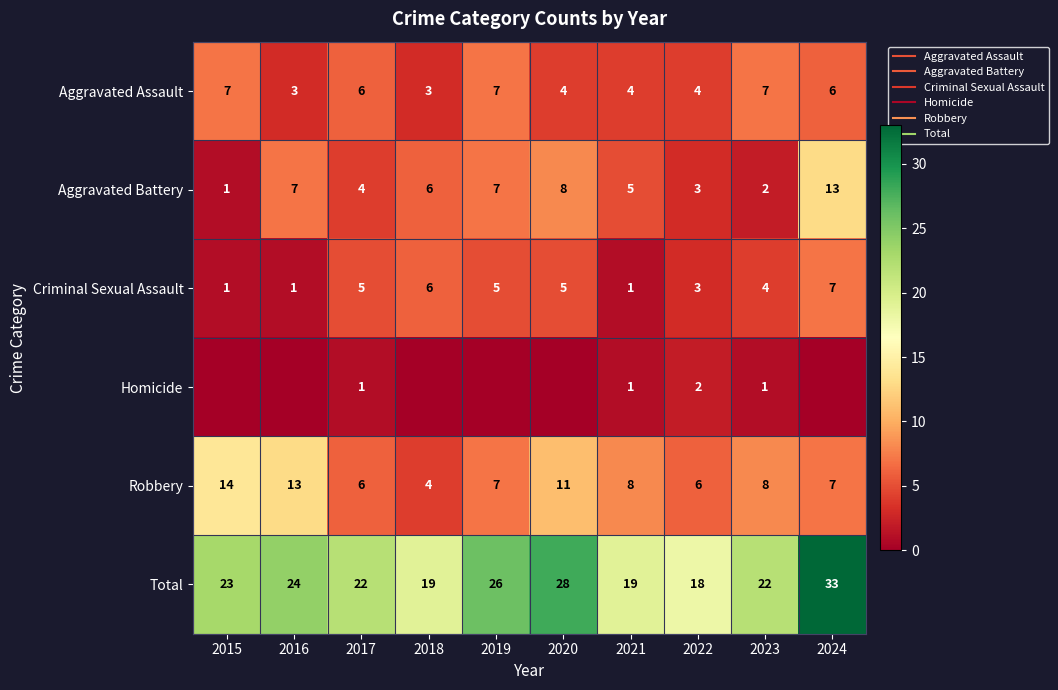

How many series are shown in this chart?

6